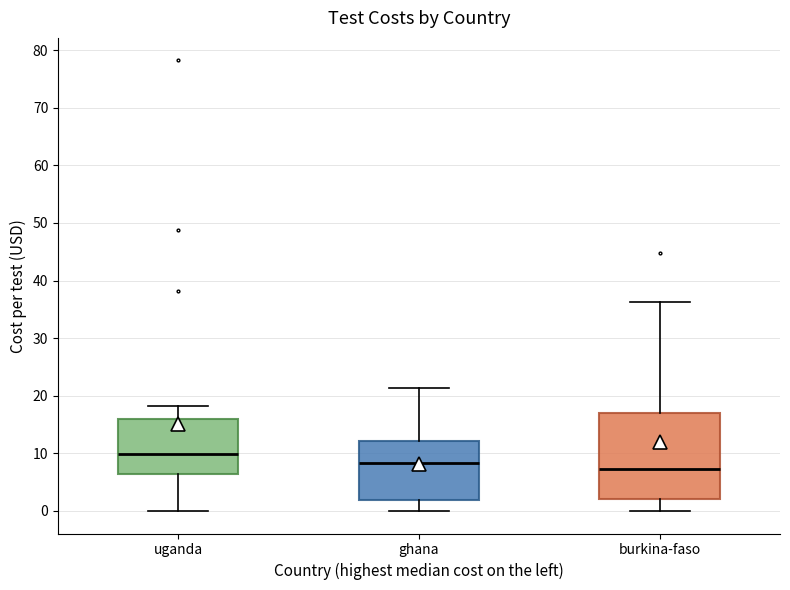

Reading left to right, read every box against the y-axis: the position of its median line, the range the box covers, and the ends of its whiskers. The values are not printed on the chart, so give them approximately, as read against the axis.

uganda: median 10, box 6 to 16, whiskers 0 to 18
ghana: median 8, box 2 to 12, whiskers 0 to 21
burkina-faso: median 7, box 2 to 17, whiskers 0 to 36